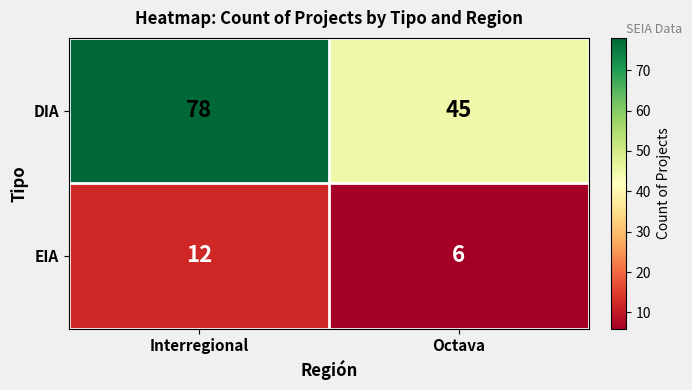

Reading left to right, extract all data points from this chart.

DIA: 78	45
EIA: 12	6